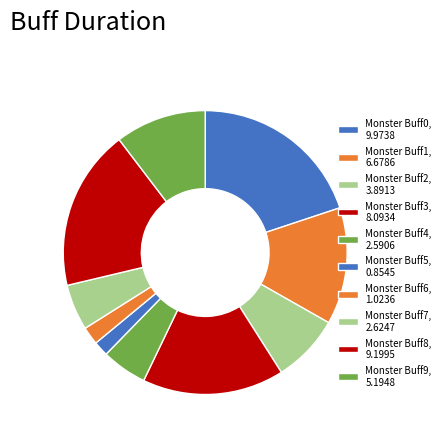

Between Monster Buff9 and Monster Buff7, which is larger?

Monster Buff9